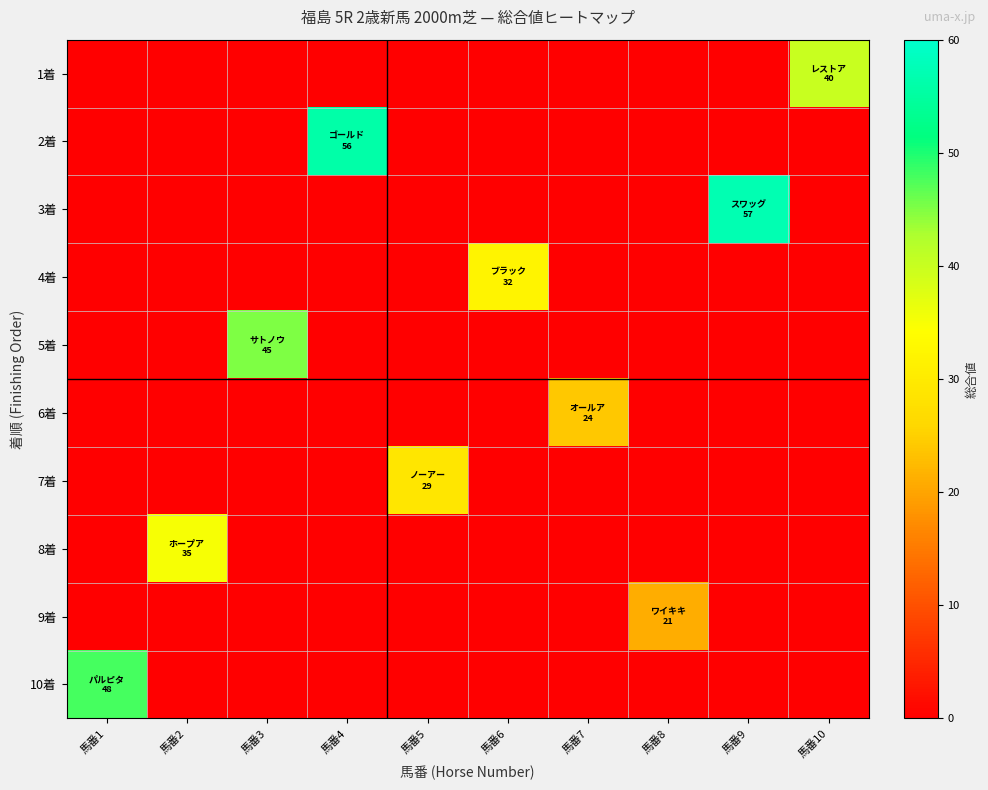

At which category is the sum across all series the highest?

馬番9